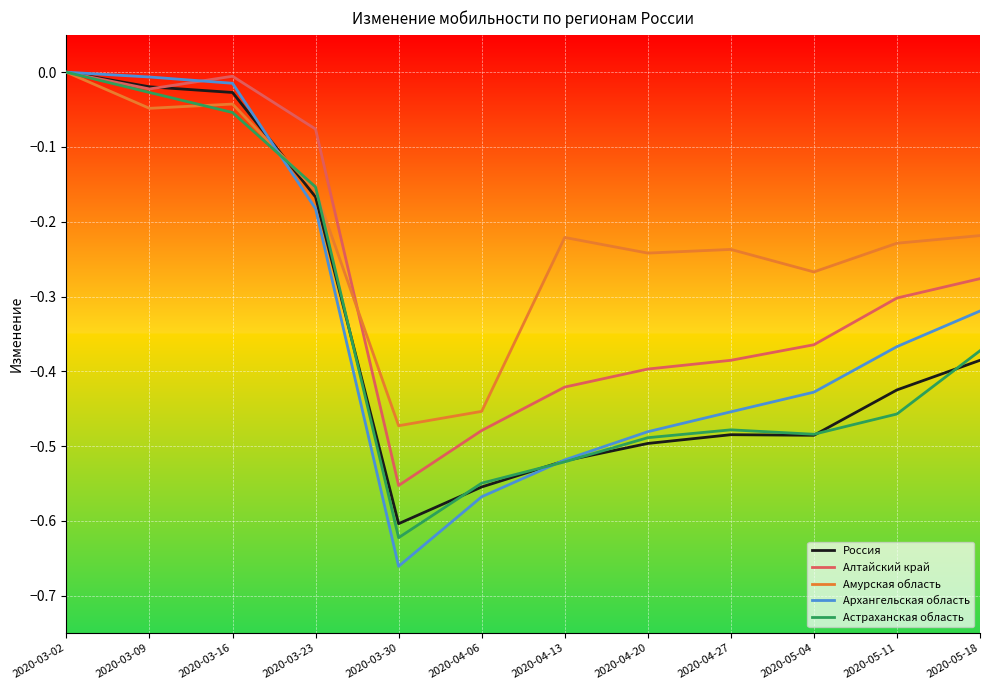

What position from the right is 2020-05-04?

3